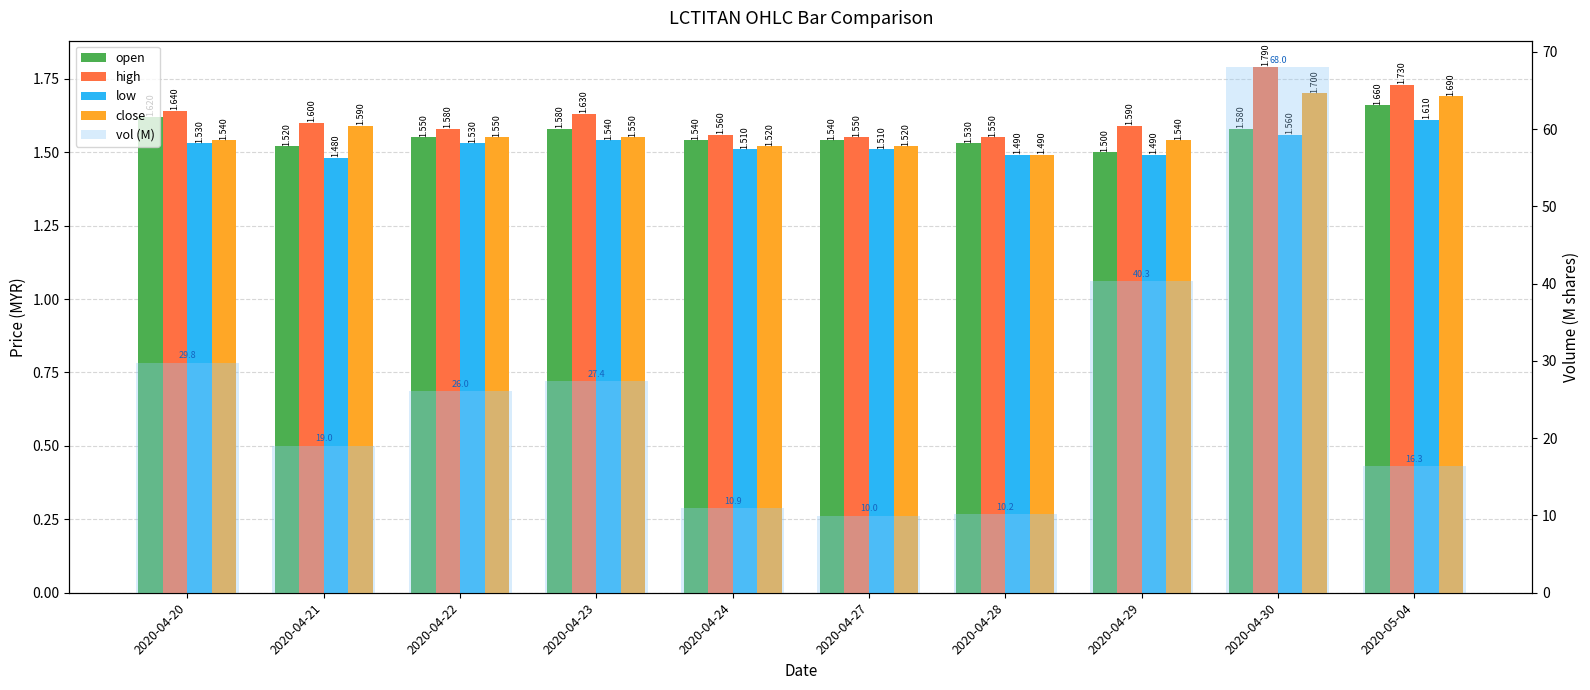

Is the value of high at 2020-04-22 greater than the value of low at 2020-04-29?

Yes